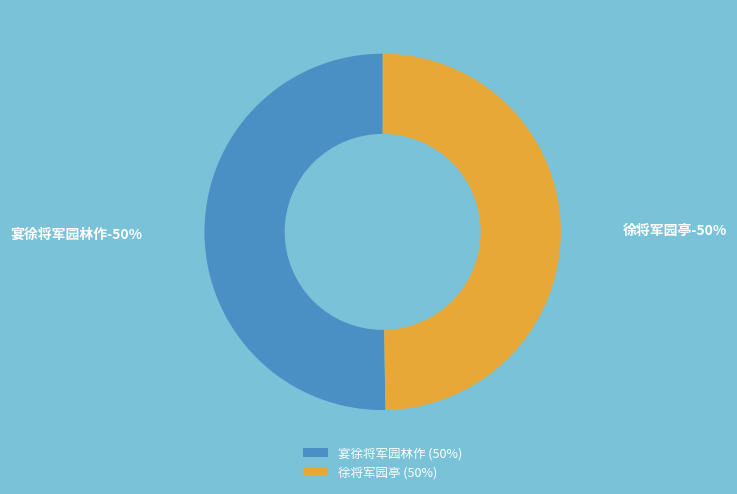

The 徐将军园亭 slice represents 42% of the pie. True or false?

False